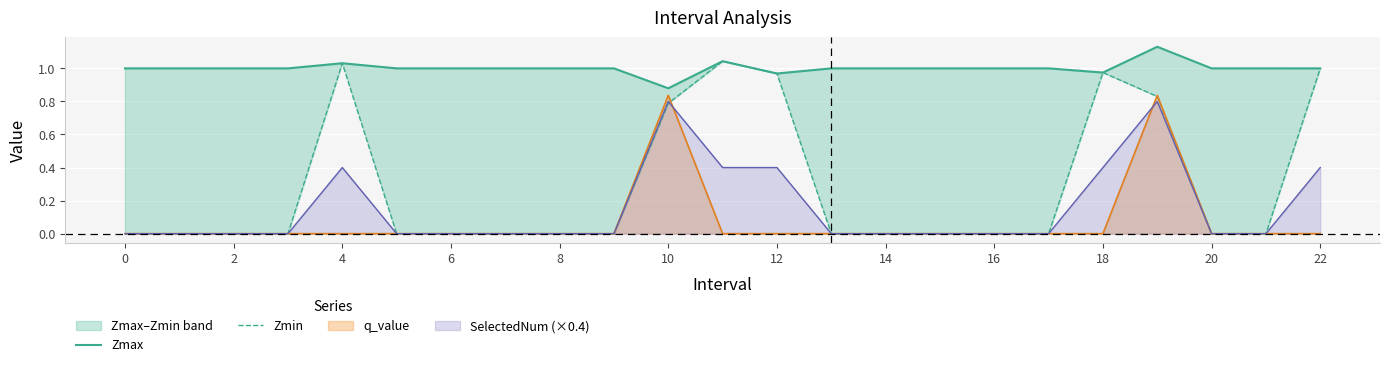

Is it true that SelectedNum (×0.4) equals 0.4 at 20?

False